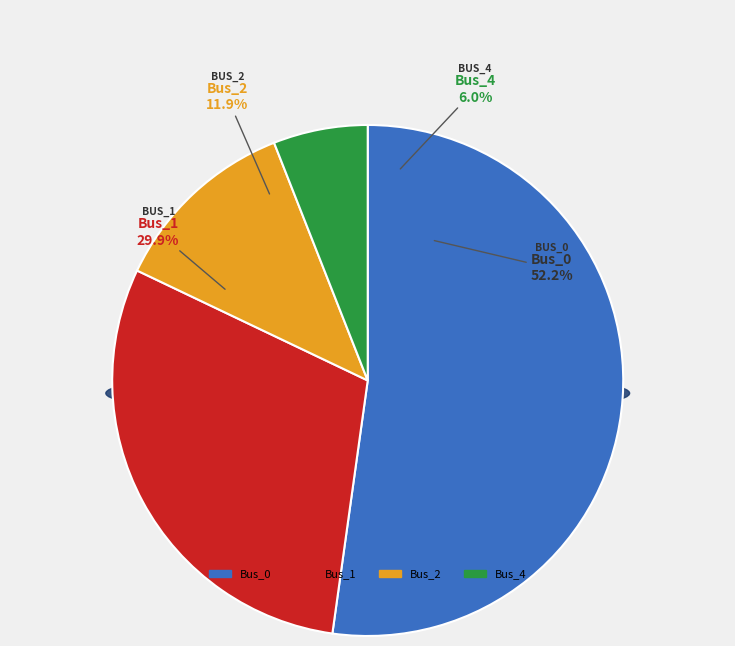

To the nearest percent, what is the combined percentage of Bus_0 and Bus_1?

82%